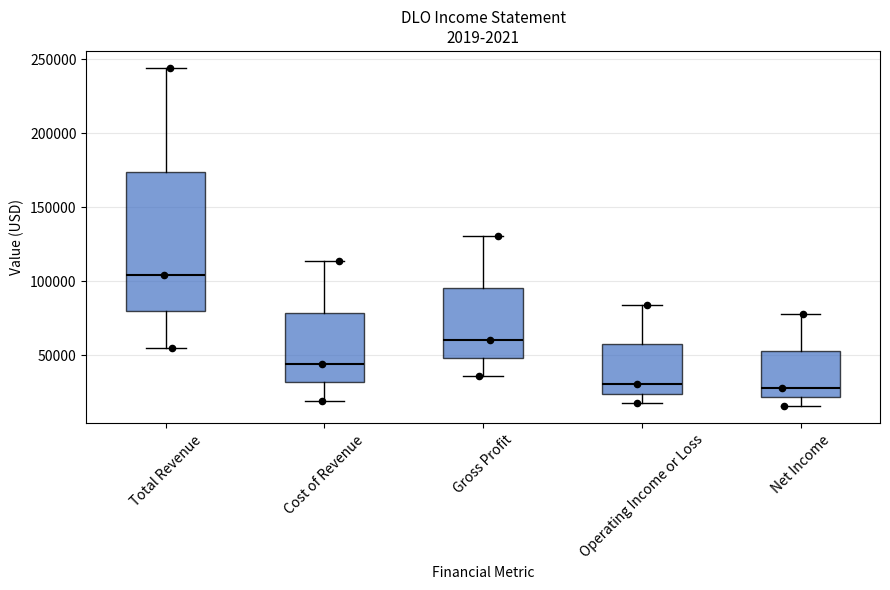

Reading left to right, transcribe this box plot: for each box, give where its median line is, the range the box spans, and where its two whiskers end, as read against the y-axis. The values are not printed on the chart, so give them approximately, as read against the axis.

Total Revenue: median 105000, box 80000 to 175000, whiskers 55000 to 245000
Cost of Revenue: median 45000, box 30000 to 80000, whiskers 20000 to 115000
Gross Profit: median 60000, box 50000 to 95000, whiskers 35000 to 130000
Operating Income or Loss: median 30000, box 25000 to 55000, whiskers 20000 to 85000
Net Income: median 30000, box 20000 to 55000, whiskers 15000 to 80000